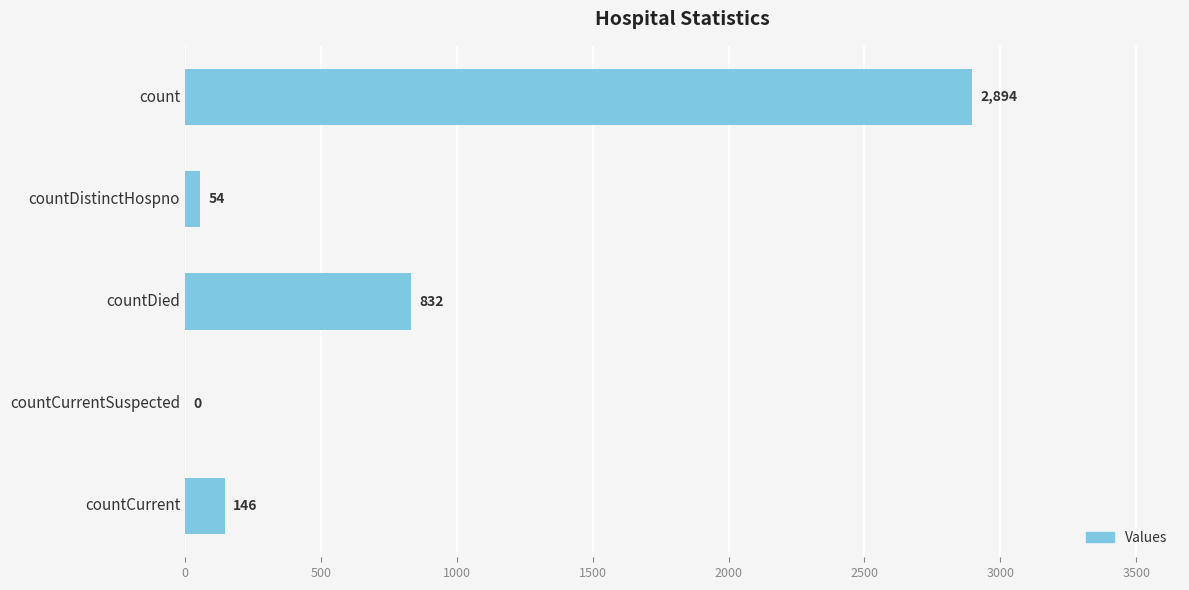

Is it true that the value at countCurrentSuspected is 1471?

False